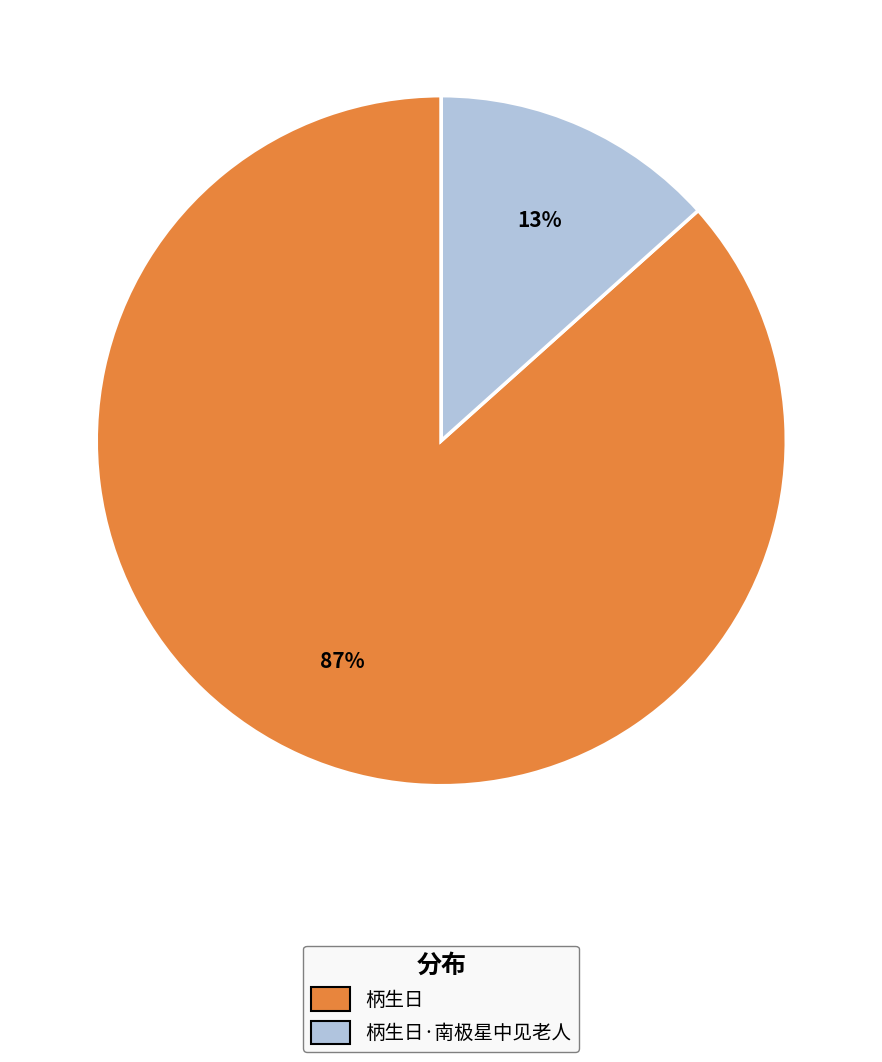

Is the sum of 柄生日·南极星中见老人 and 柄生日 greater than half?

Yes